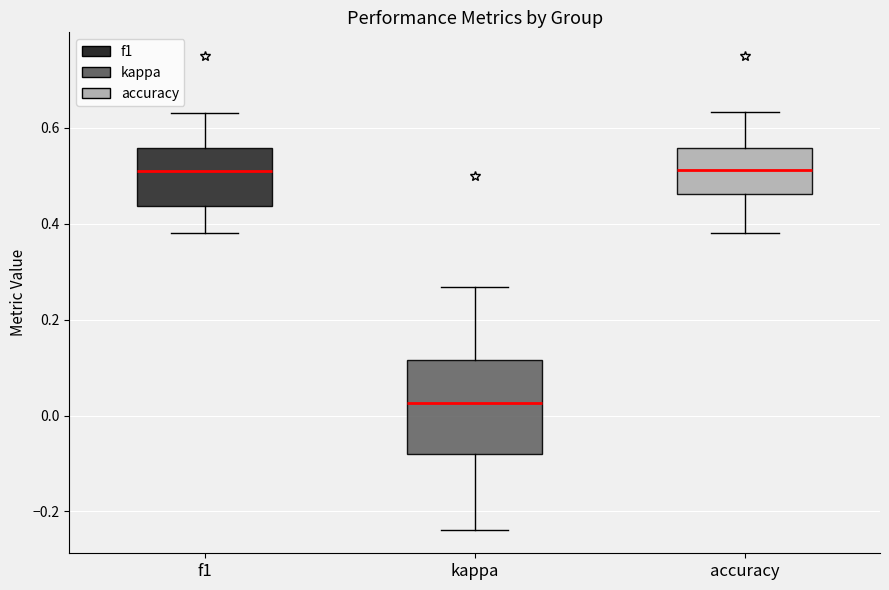

Reading left to right, transcribe this box plot: for each box, give where its median line is, the range the box spans, and where its two whiskers end, as read against the y-axis. The values are not printed on the chart, so give them approximately, as read against the axis.

f1: median 0.52, box 0.44 to 0.56, whiskers 0.38 to 0.64
kappa: median 0.02, box -0.08 to 0.12, whiskers -0.24 to 0.26
accuracy: median 0.52, box 0.46 to 0.56, whiskers 0.38 to 0.64